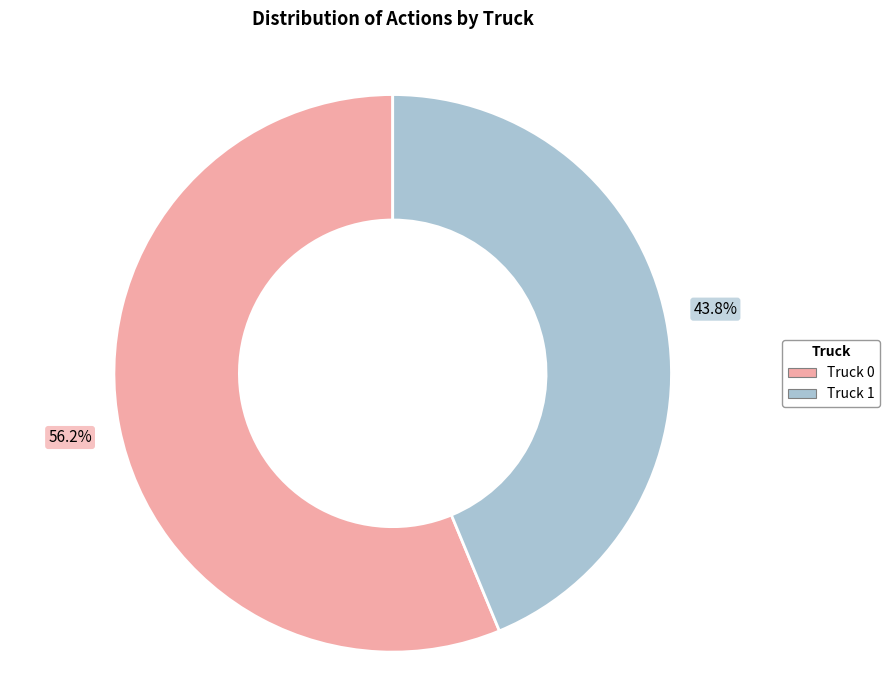

What is the ratio of the value at Truck 0 to the value at Truck 1?

1.3